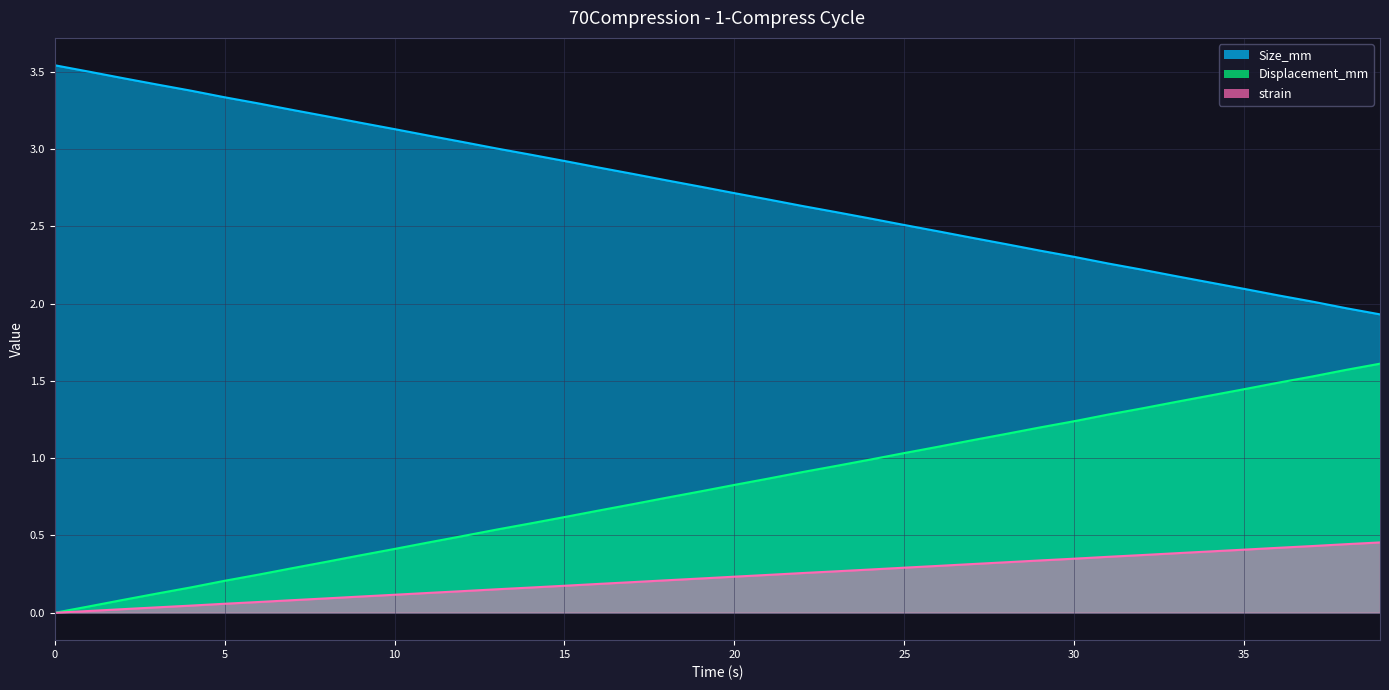

How many values in Displacement_mm are above zero?

39